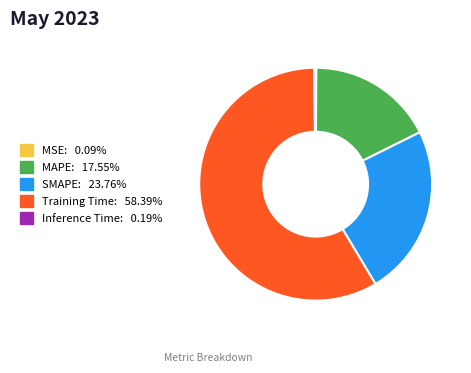

True or false: MAPE accounts for 9% of the total.

False